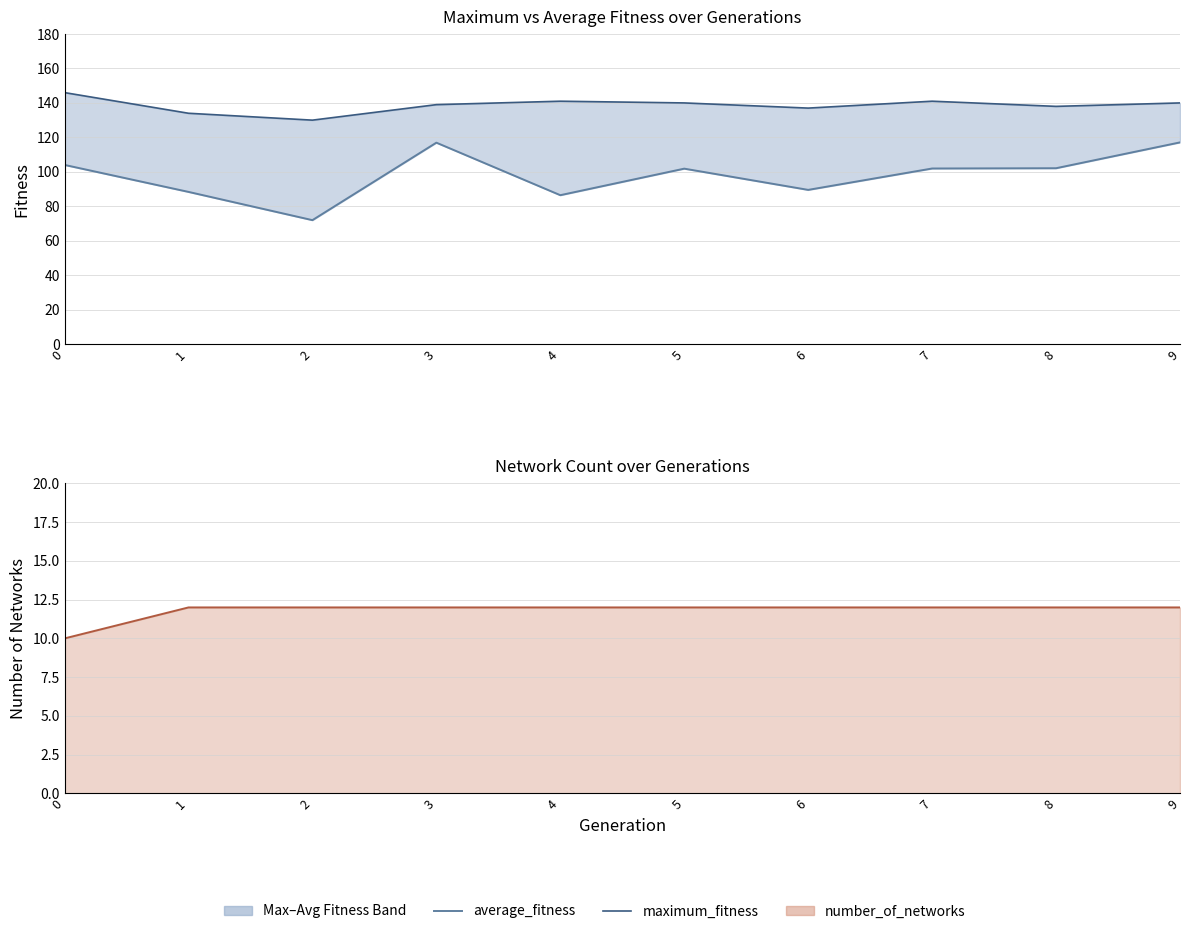

Which series has the widest spread of values?

average_fitness